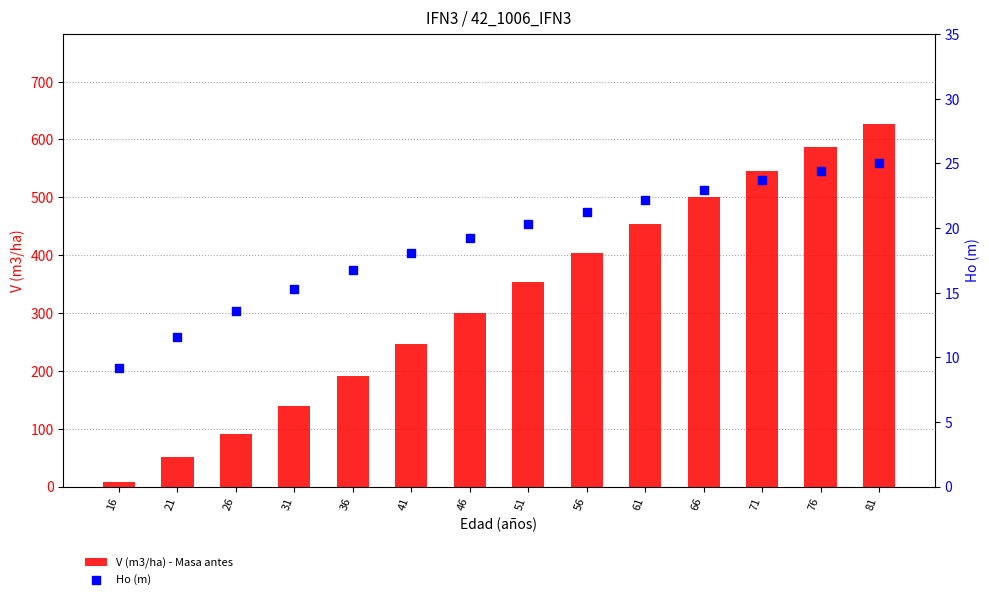

At how many categories does at least one series exceed 352?

7